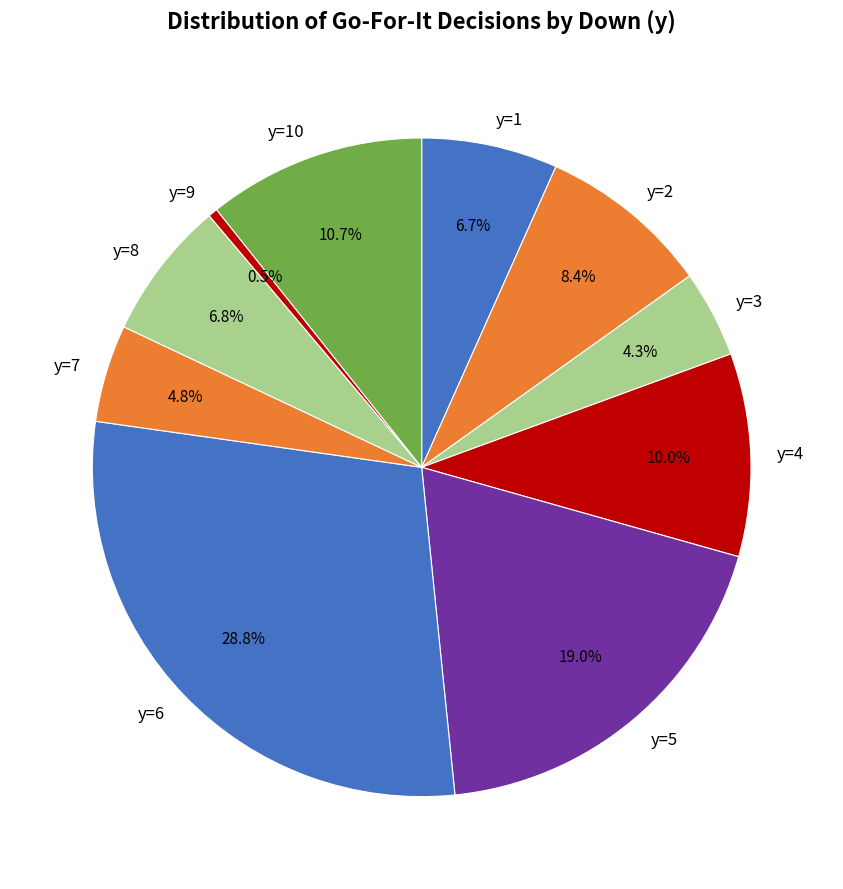

Combined, do y=6 and y=10 account for over 50%?

No